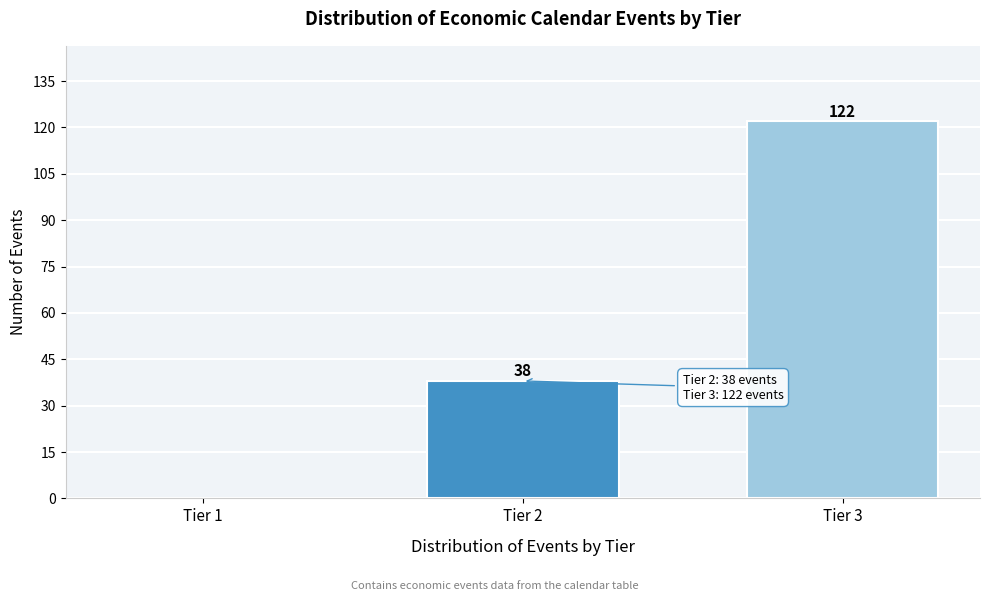

Reading left to right, transcribe all the data shown in this chart.

Tier 1=0	Tier 2=38	Tier 3=122